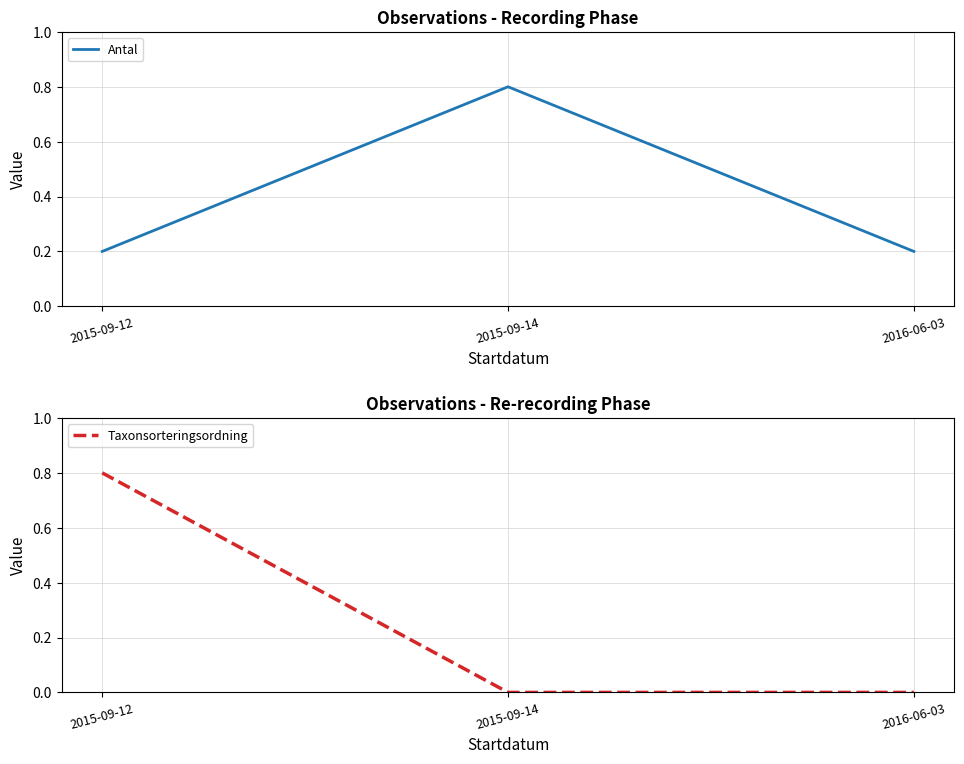

Rank the categories by Taxonsorteringsordning value from highest to lowest.

2015-09-12, 2015-09-14, 2016-06-03